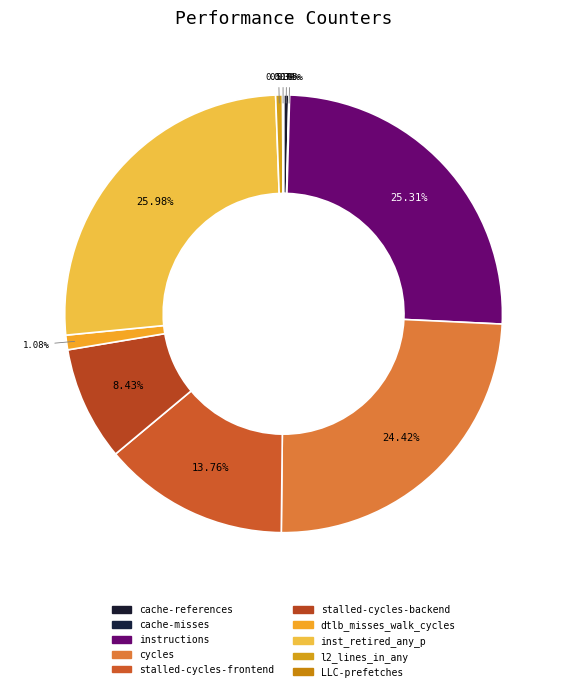

Rank the categories by value from highest to lowest.

inst_retired_any_p, instructions, cycles, stalled-cycles-frontend, stalled-cycles-backend, dtlb_misses_walk_cycles, l2_lines_in_any, cache-references, LLC-prefetches, cache-misses